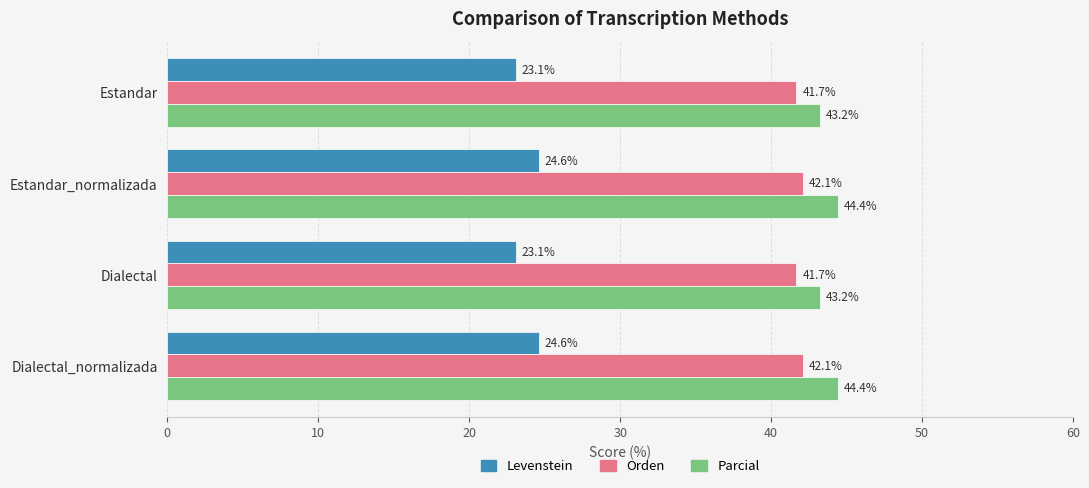

At how many categories does at least one series exceed 42?

4